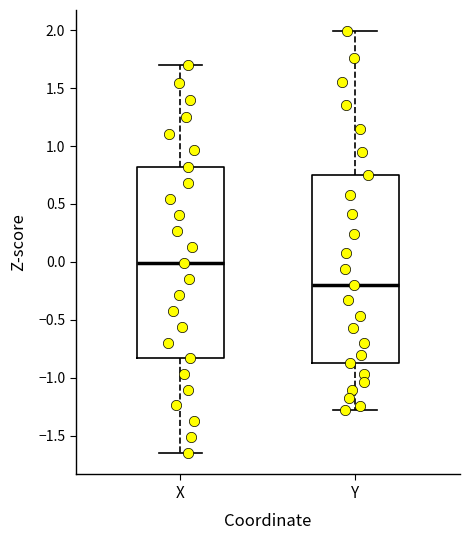

Reading left to right, transcribe this box plot: for each box, give where its median line is, the range the box spans, and where its two whiskers end, as read against the y-axis. The values are not printed on the chart, so give them approximately, as read against the axis.

X: median 0.00, box -0.85 to 0.80, whiskers -1.65 to 1.70
Y: median -0.20, box -0.85 to 0.75, whiskers -1.25 to 2.00